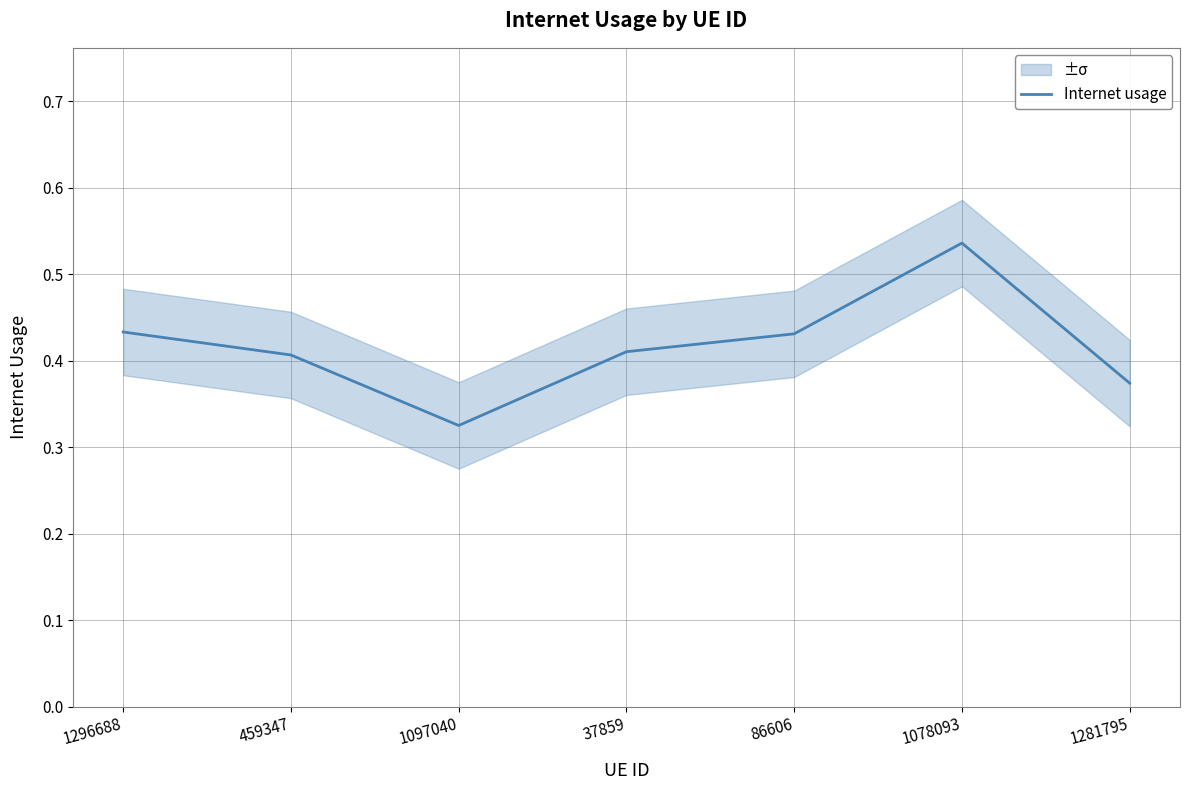

What is the difference between the maximum and minimum values?

0.2